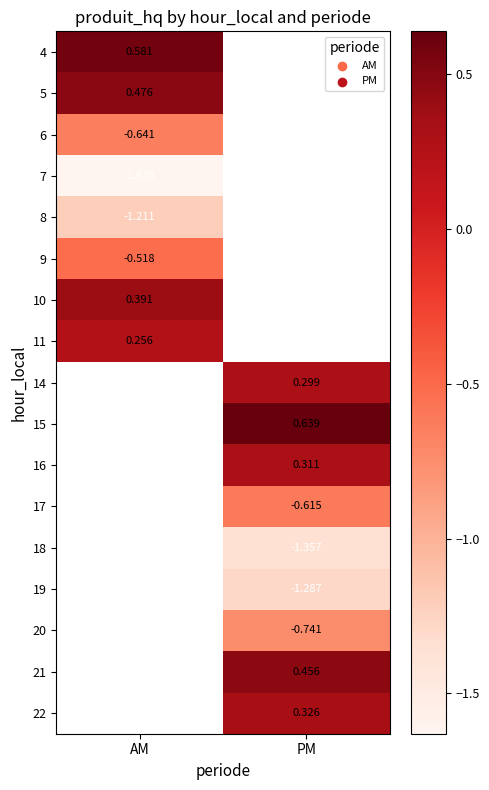

Which has a higher value, AM or PM?

PM